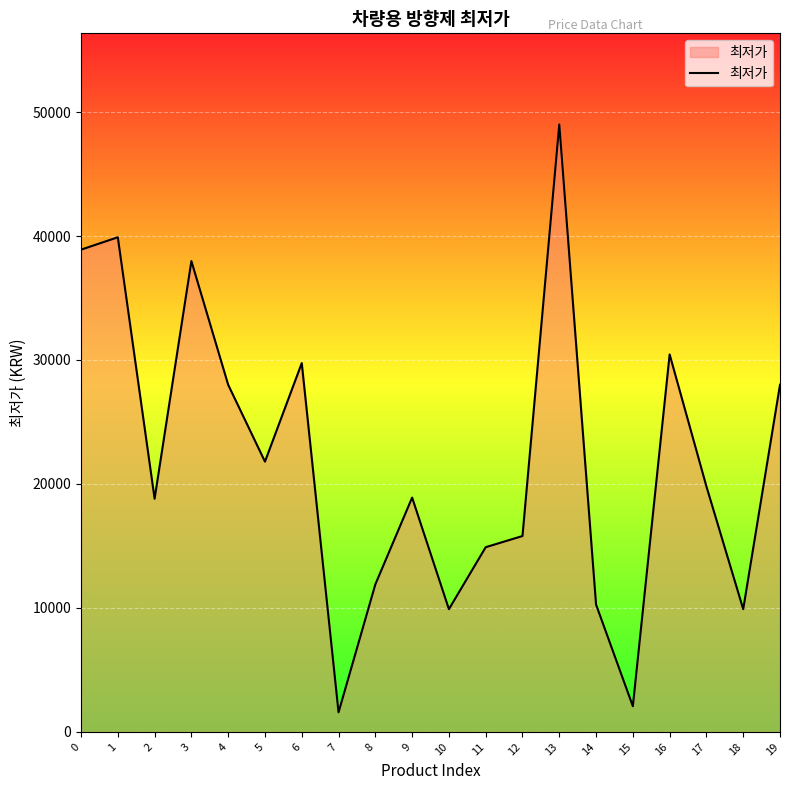

What is the maximum value shown in the chart?

49000